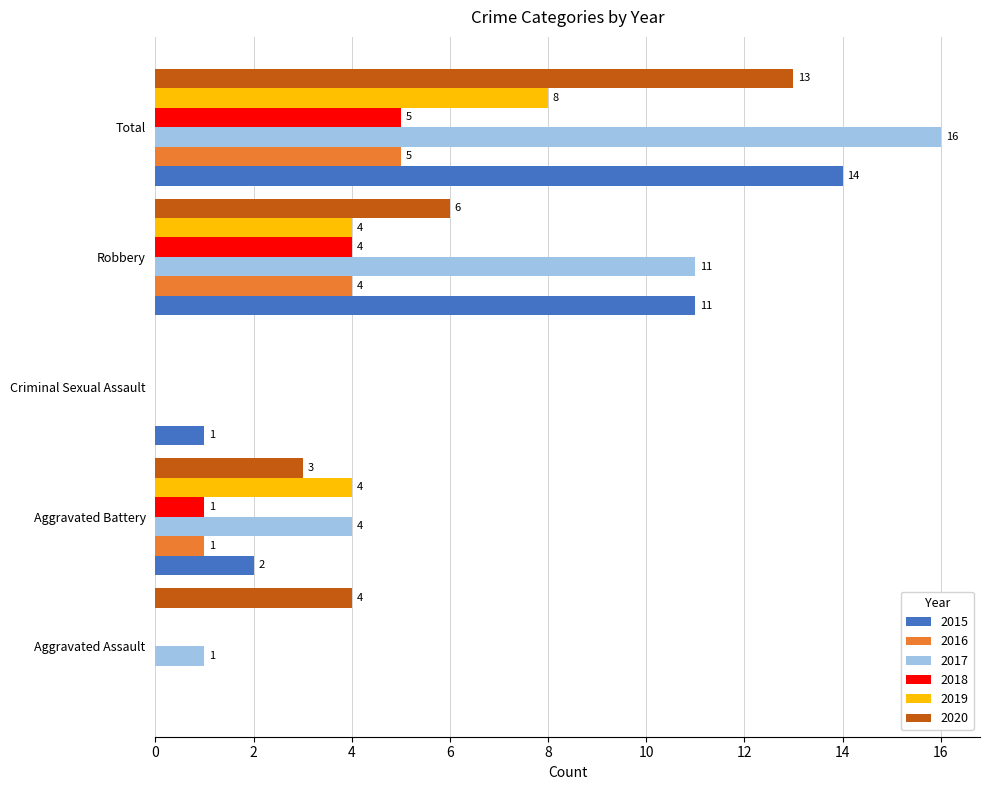

Between Aggravated Assault and Total, which series saw the biggest shift?

2017